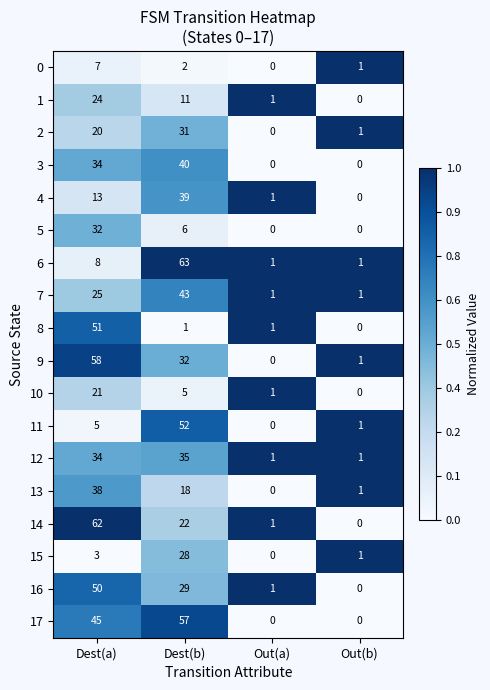

The value of 9 at Dest(a) is 58. True or false?

True